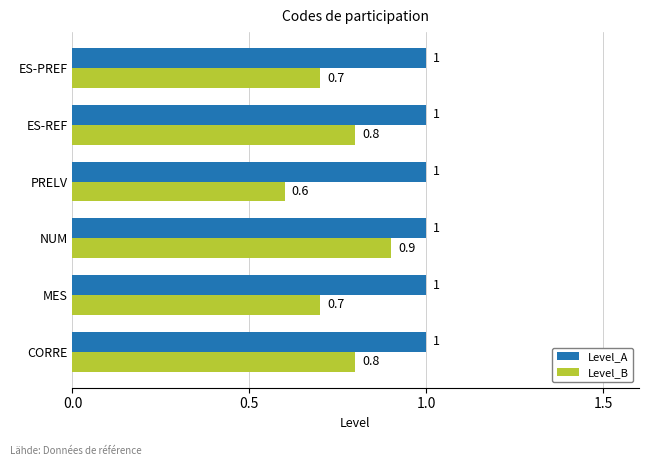

Is it true that Level_A equals 1.0 at PRELV?

True